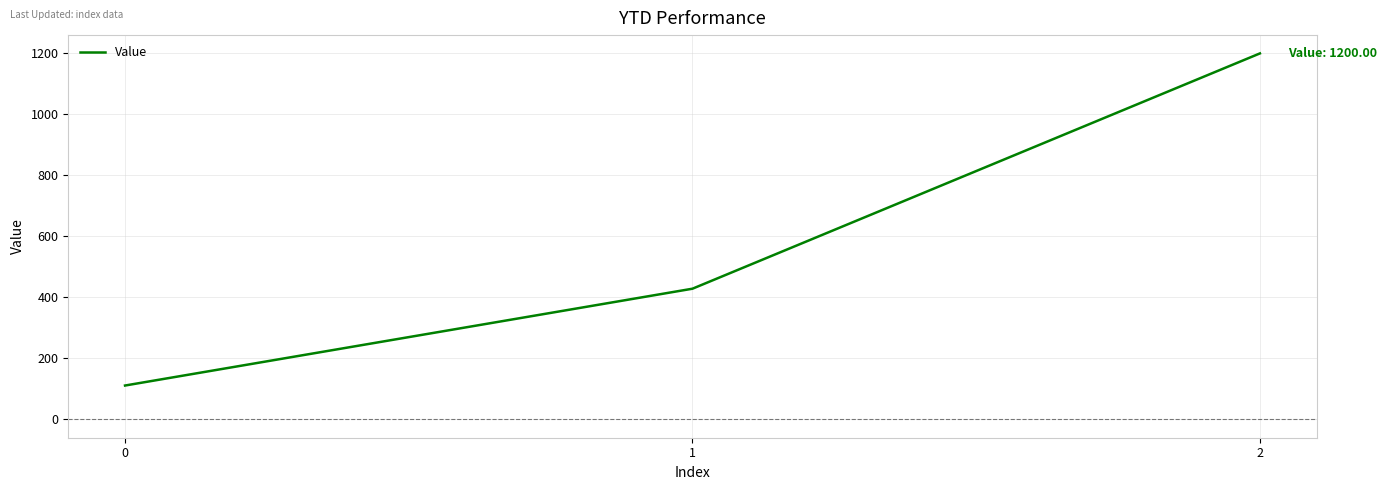

Approximately how many times larger is the value at 0 compared to 1?

0.3